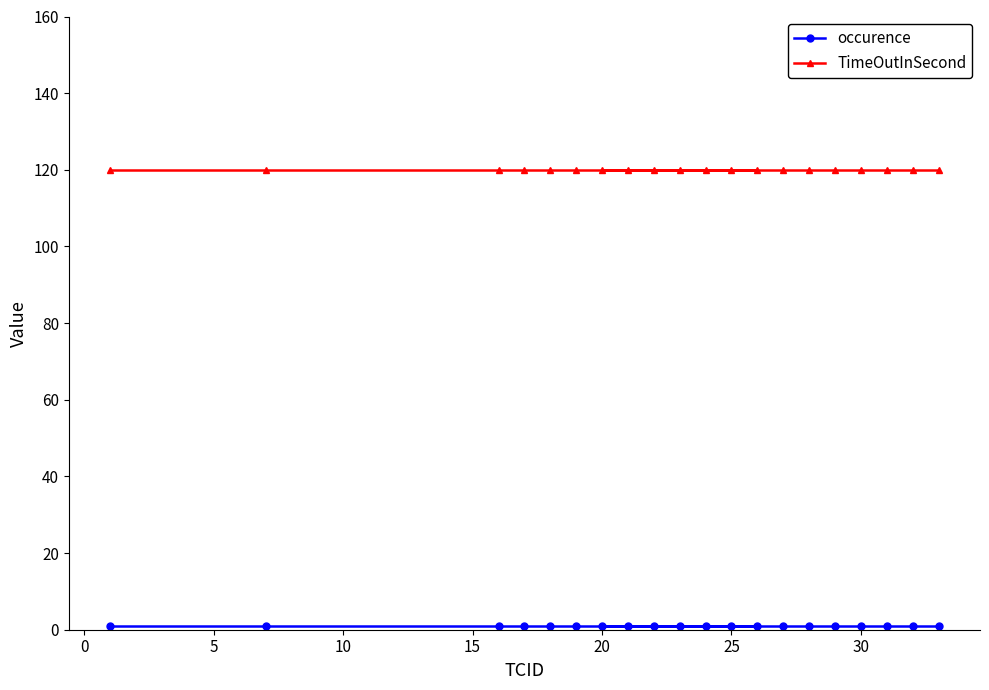

Is this an area chart (filled region under the line)?

No